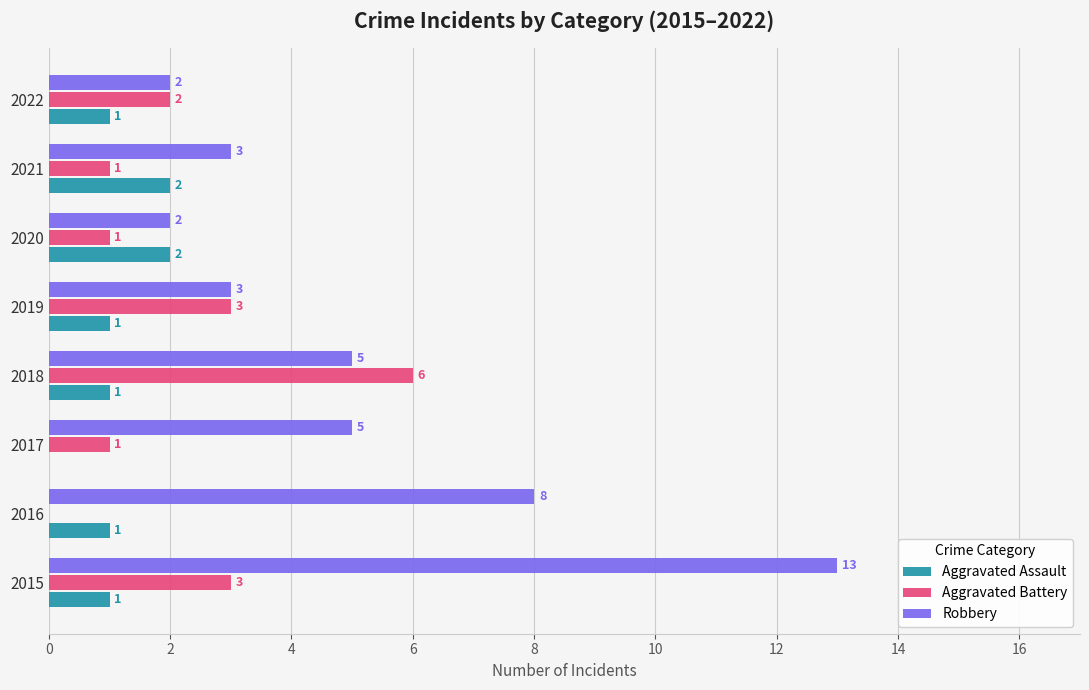

The Robbery series shows 2 at 2022. True or false?

True